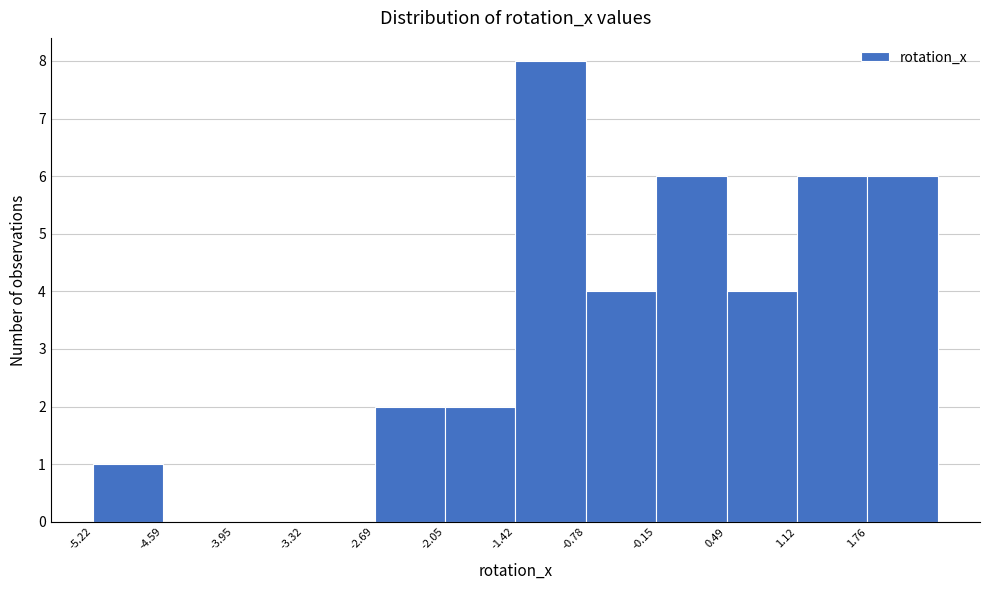

Reading left to right, list every bar in this chart as the range it spans on the x-axis followed by its height. Neither the bar edges nor the heights are printed on the chart, so give them approximately, as read against the axes.

-5.2 to -4.6: 1
-4.6 to -4.0: 0
-4.0 to -3.3: 0
-3.3 to -2.7: 0
-2.7 to -2.1: 2
-2.1 to -1.4: 2
-1.4 to -0.8: 8
-0.8 to -0.1: 4
-0.1 to 0.5: 6
0.5 to 1.1: 4
1.1 to 1.8: 6
1.8 to 2.4: 6